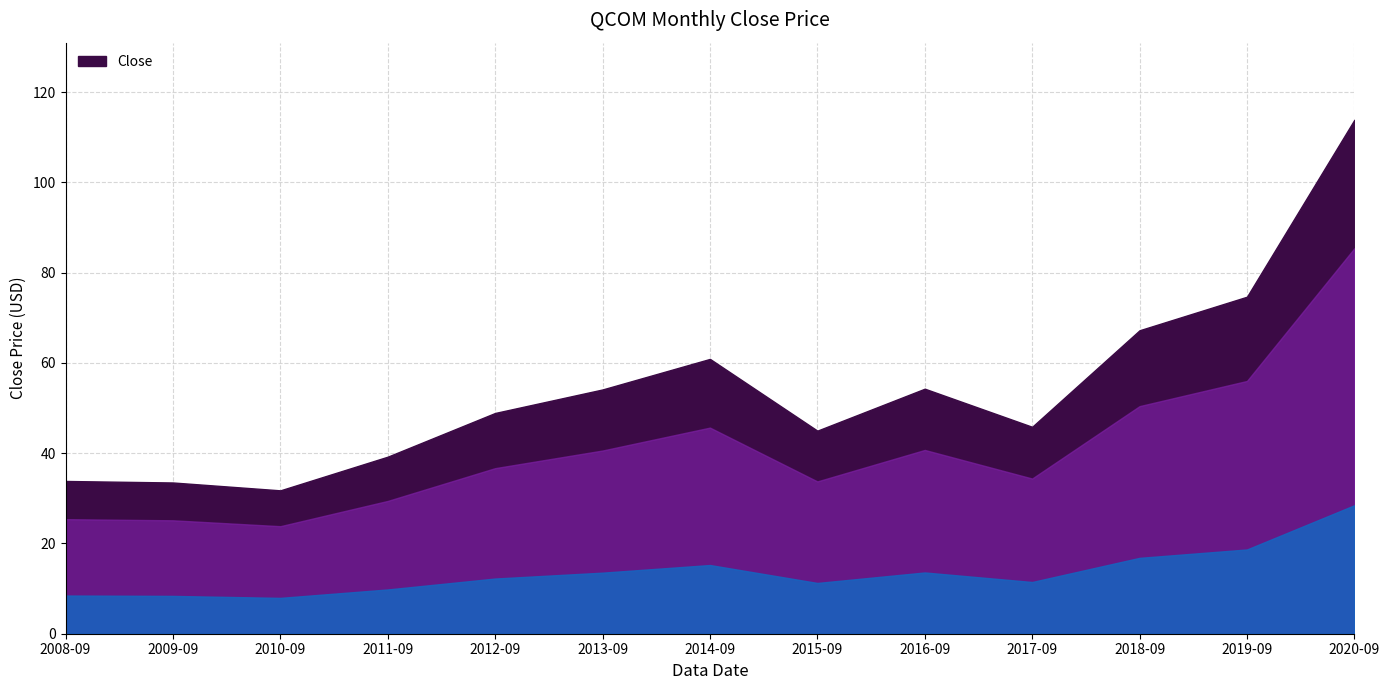

True or false: the data shows 67.2 at 2018-09.

True